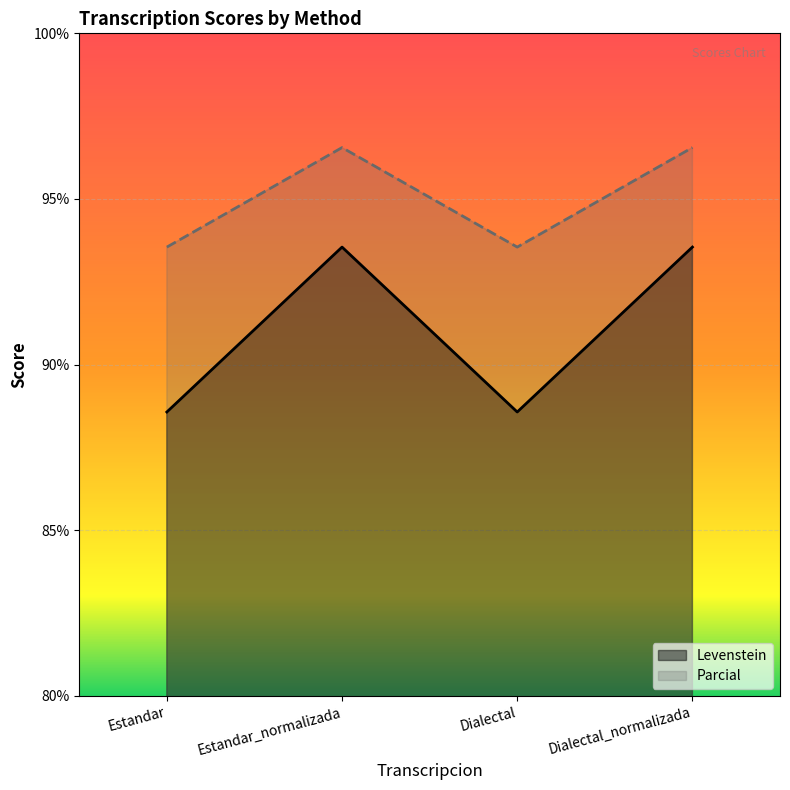

Reading left to right, what are all the values shown in this chart?

Levenstein: Estandar=88.6	Estandar_normalizada=93.5	Dialectal=88.6	Dialectal_normalizada=93.5
Parcial: Estandar=93.5	Estandar_normalizada=96.6	Dialectal=93.5	Dialectal_normalizada=96.6